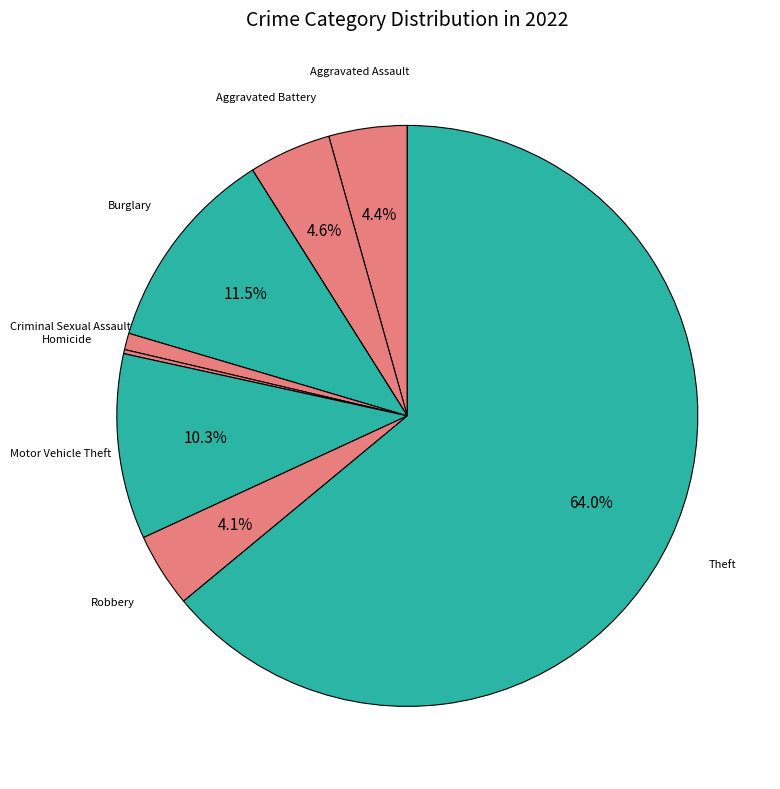

Which category accounts for the majority?

Theft